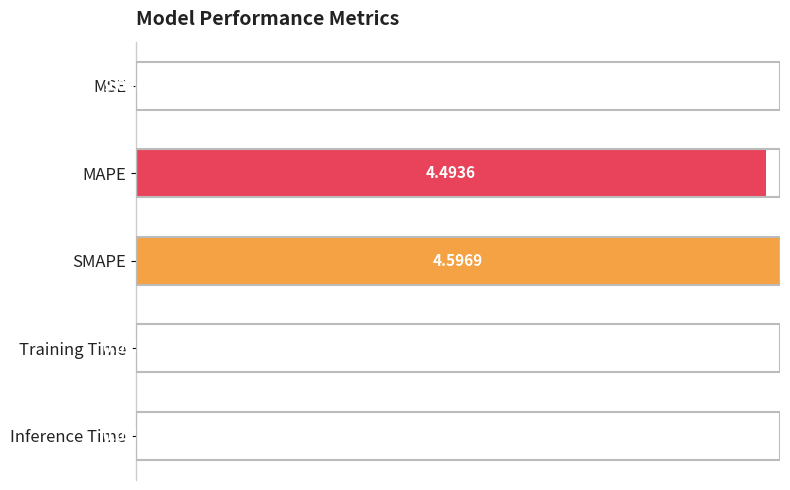

Which label corresponds to the largest value in the chart?

SMAPE